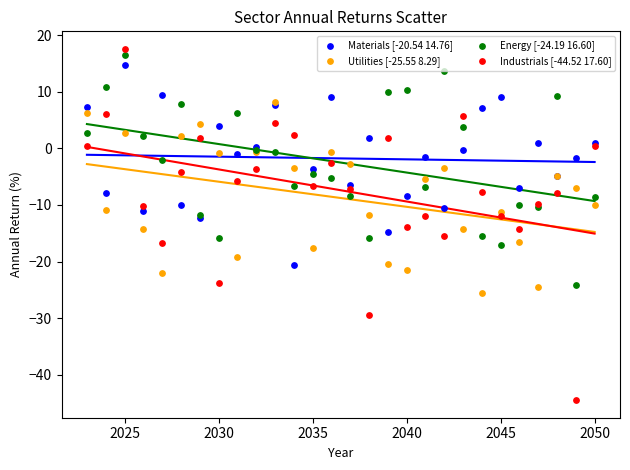

Which series has the largest Y range (max minus min)?

Industrials [-44.52 17.60]